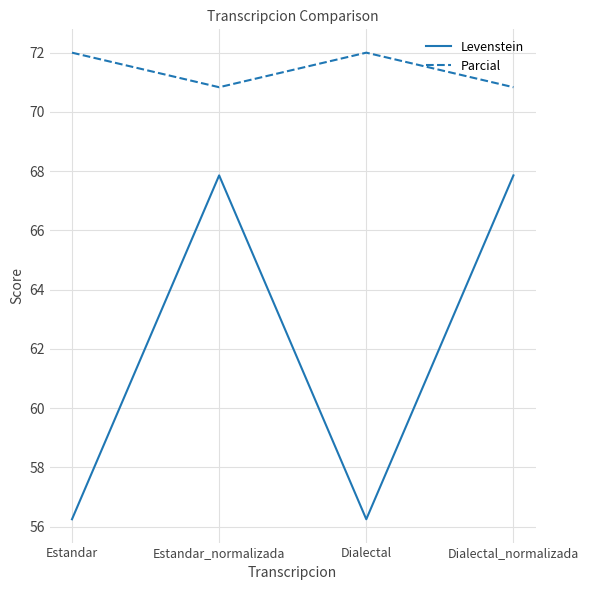

At which category does Levenstein reach its first local valley?

Dialectal